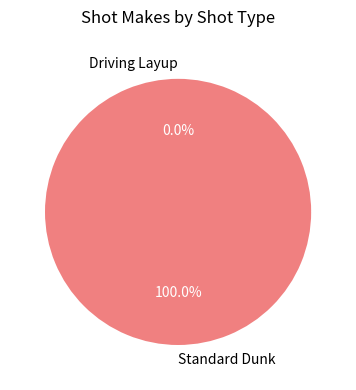

Combined, what portion of the pie is Standard Dunk and Driving Layup?

100.0%